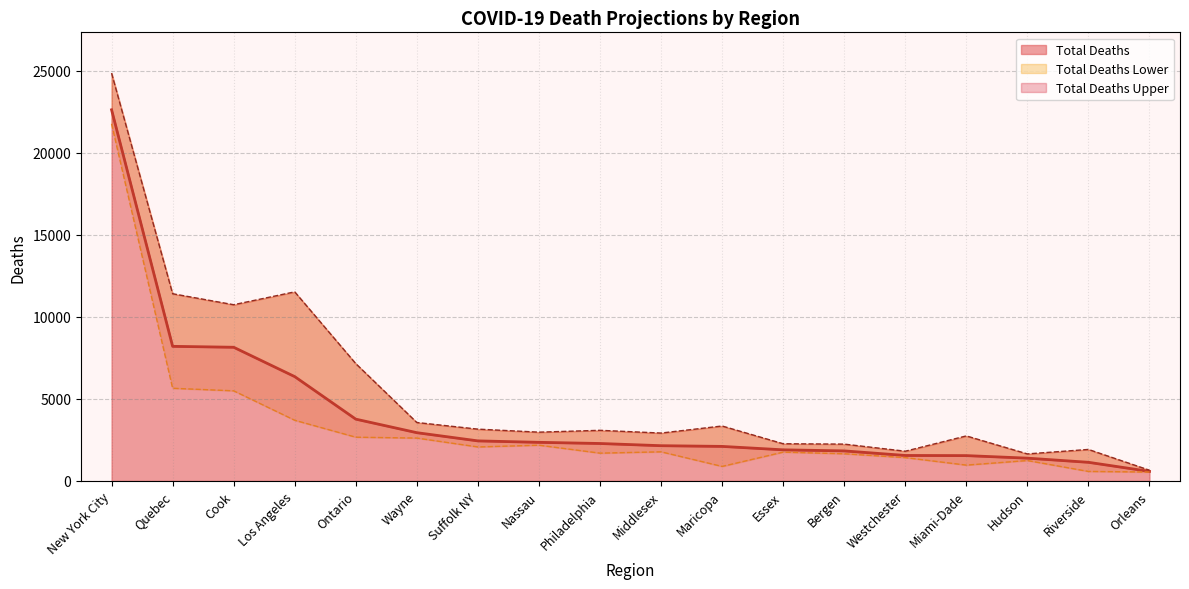

Reading left to right, extract all data points from this chart.

Total Deaths: 22617	8203	8147	6358	3767	2942	2442	2354	2283	2149	2106	1897	1832	1554	1545	1390	1137	583
Total Deaths Lower: 21763	5648	5493	3699	2667	2614	2073	2179	1695	1776	886	1757	1657	1423	966	1245	581	544
Total Deaths Upper: 24851	11408	10739	11523	7151	3562	3158	2973	3086	2919	3349	2268	2245	1813	2745	1648	1921	655